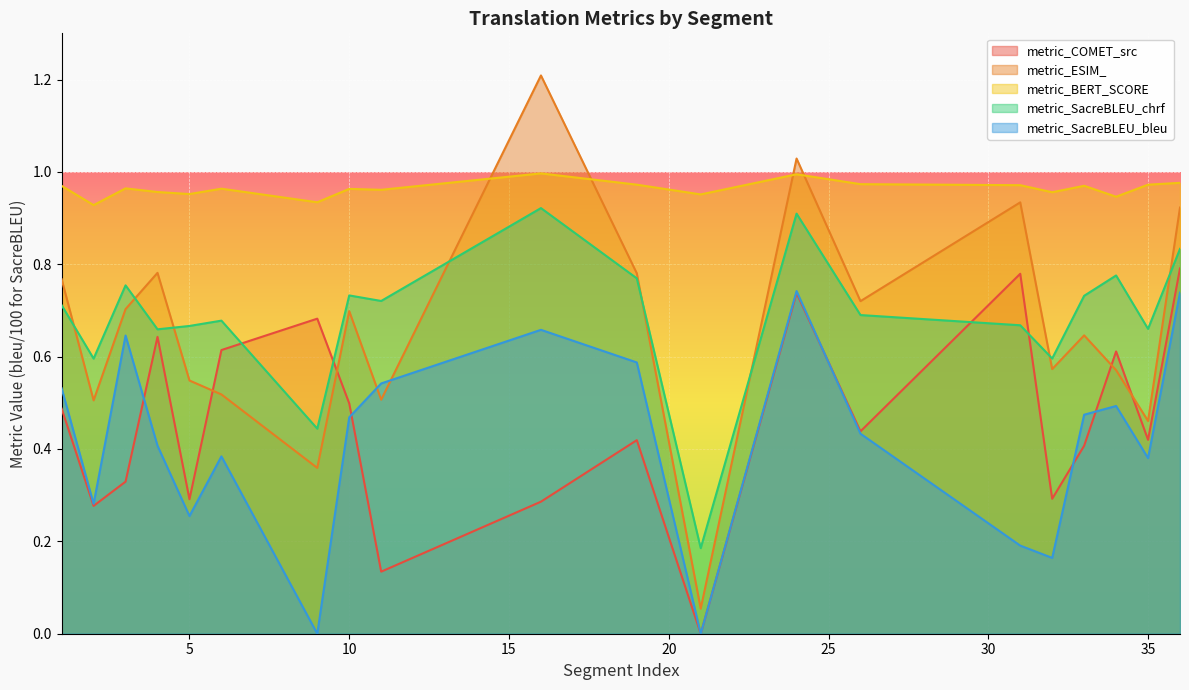

Where do metric_SacreBLEU_chrf and metric_ESIM_ first cross each other?

1 and 2